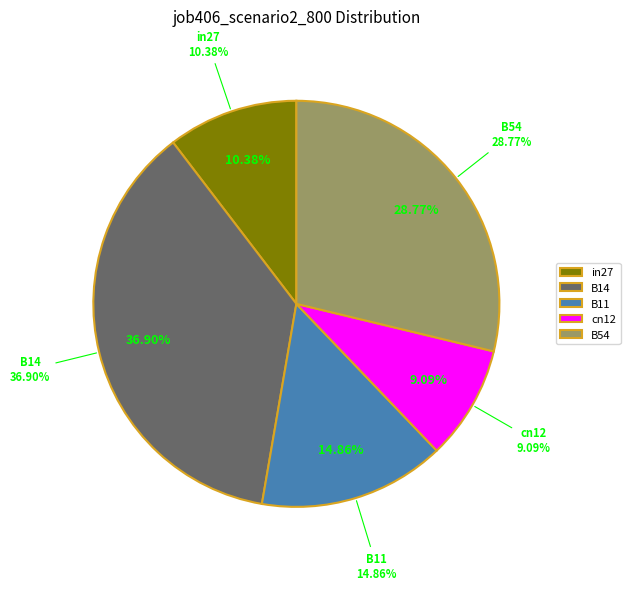

To the nearest percent, what is the average slice percentage?

20%